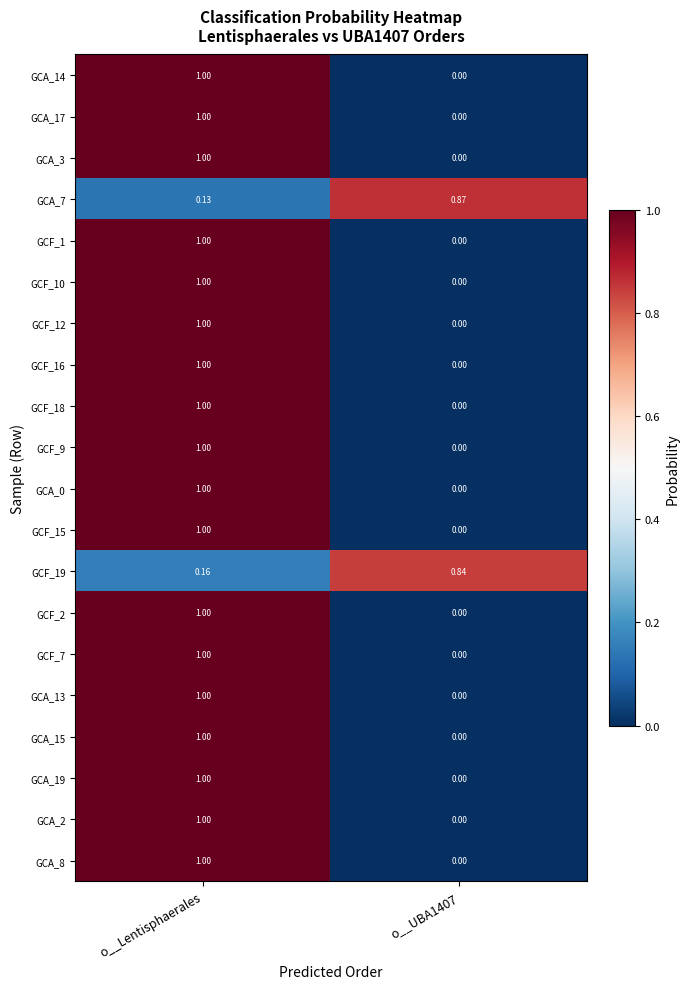

Which category has the highest value across all series?

o__Lentisphaerales